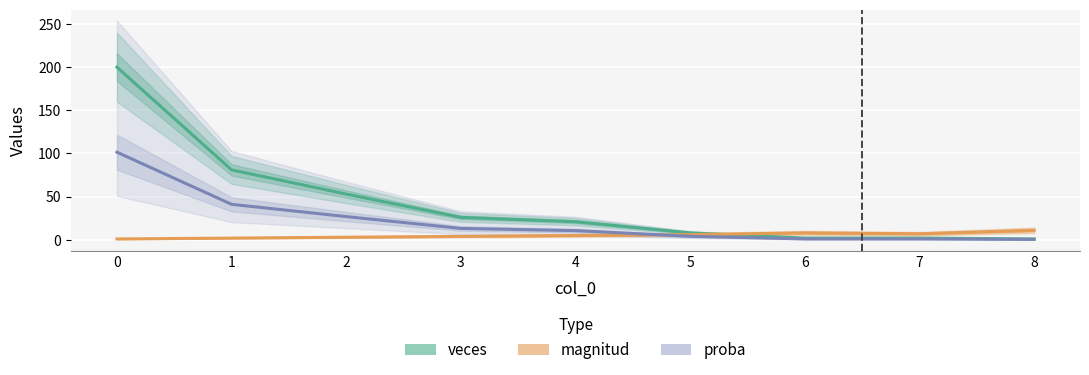

Which has a higher value, 6 or 8?

6